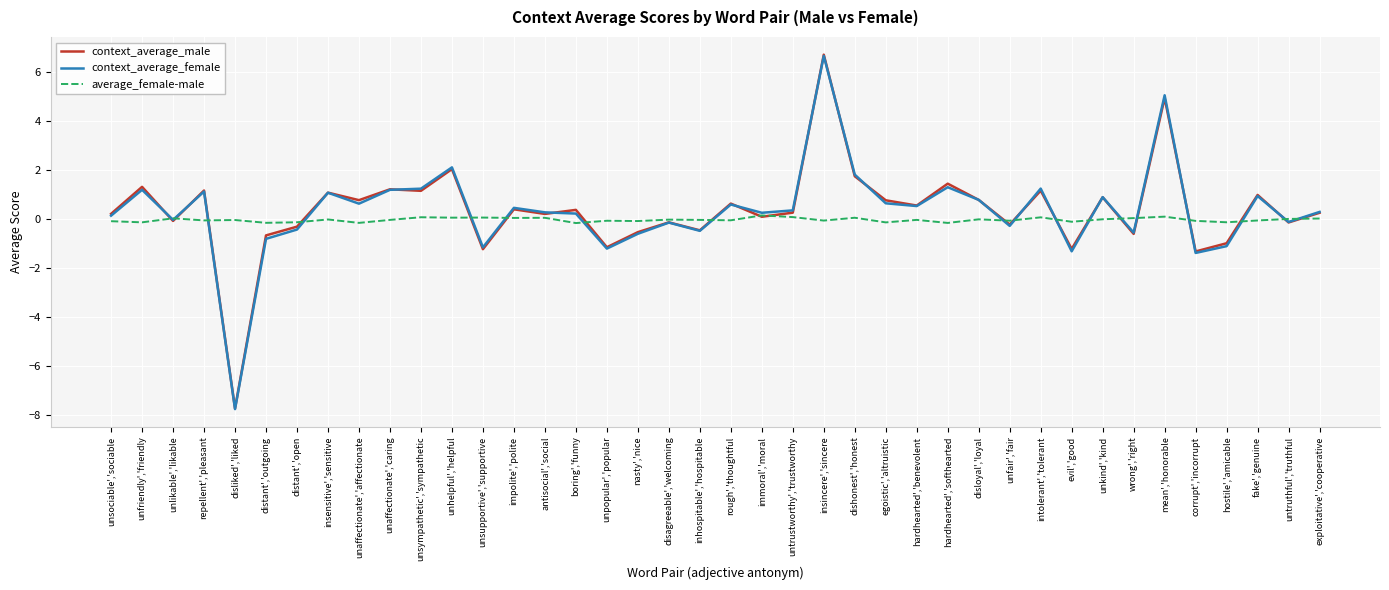

What is the difference between the second highest and minimum values in the average_female-male series?

0.3